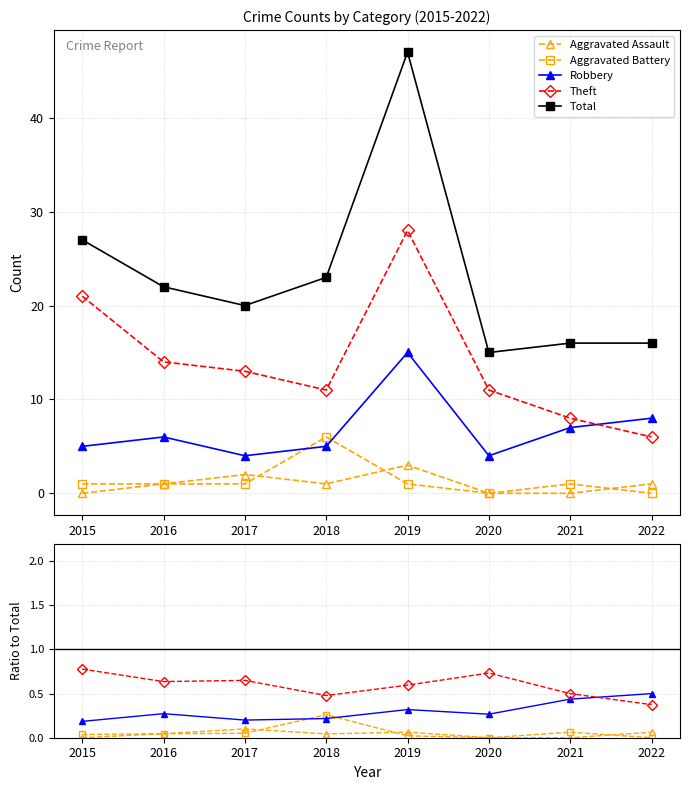

What are all the series names shown in the legend?

Aggravated Assault, Aggravated Battery, Robbery, Theft, Total